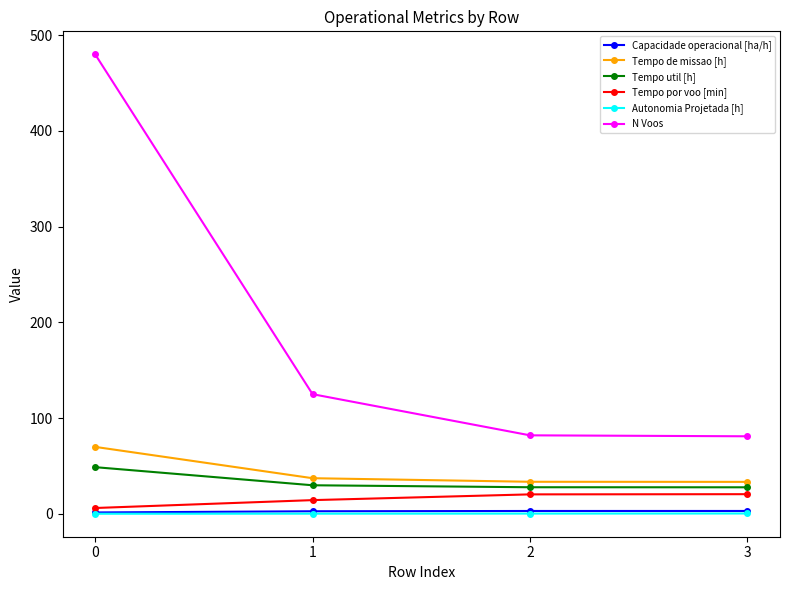

What is the value of the Tempo util [h] point at the 4th from the left?

27.7